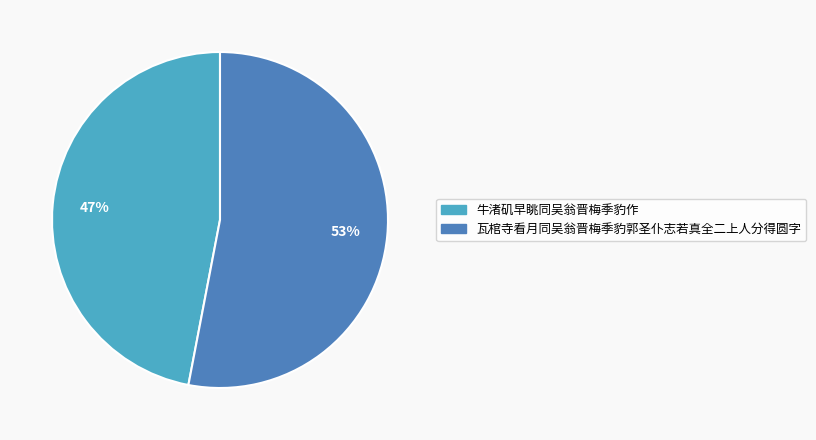

Rank the categories by value from lowest to highest.

牛渚矶早眺同吴翁晋梅季豹作, 瓦棺寺看月同吴翁晋梅季豹郭圣仆志若真全二上人分得圆字